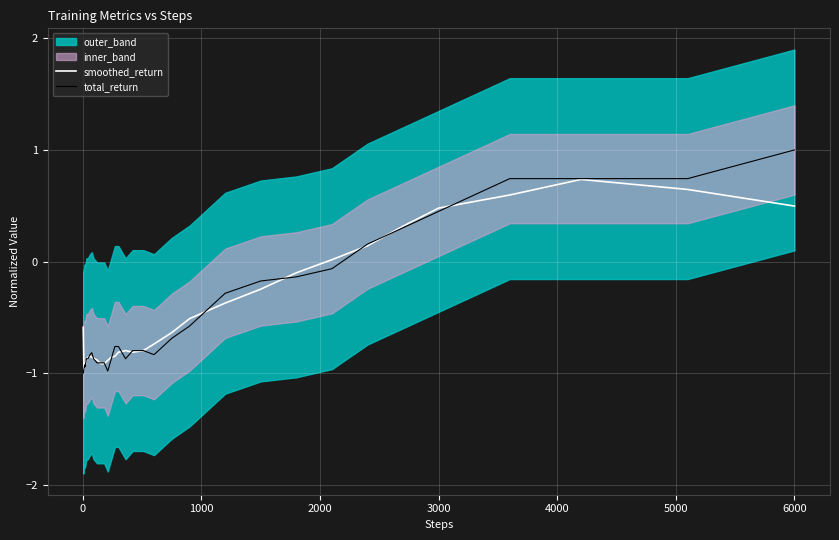

In total_return, how many points are lower than both neighbors (excluding endpoints)?

4